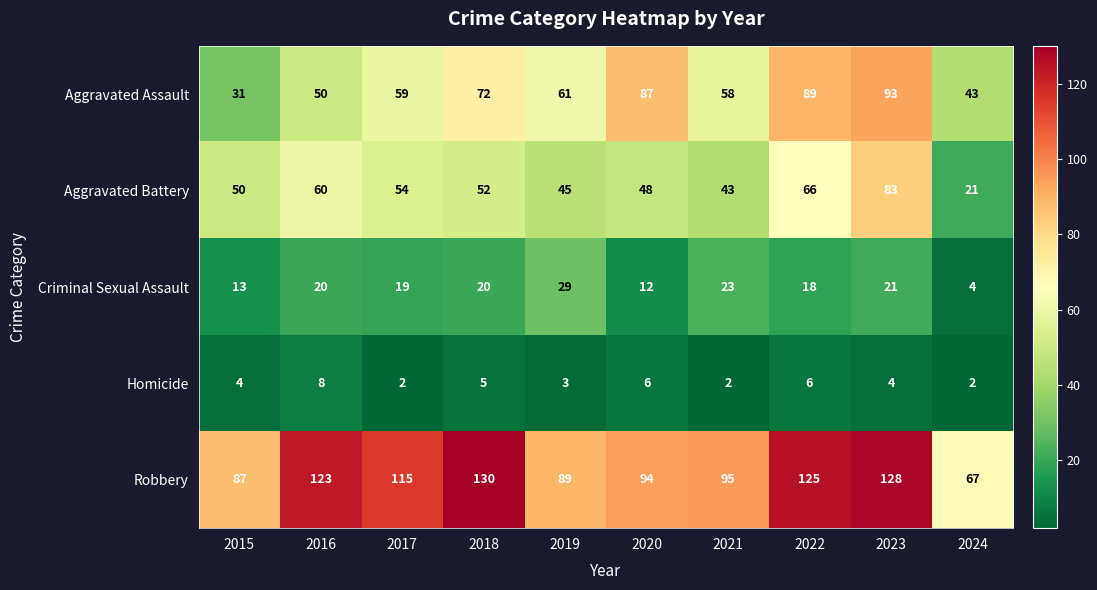

At which label is Homicide closest to 5?

2018